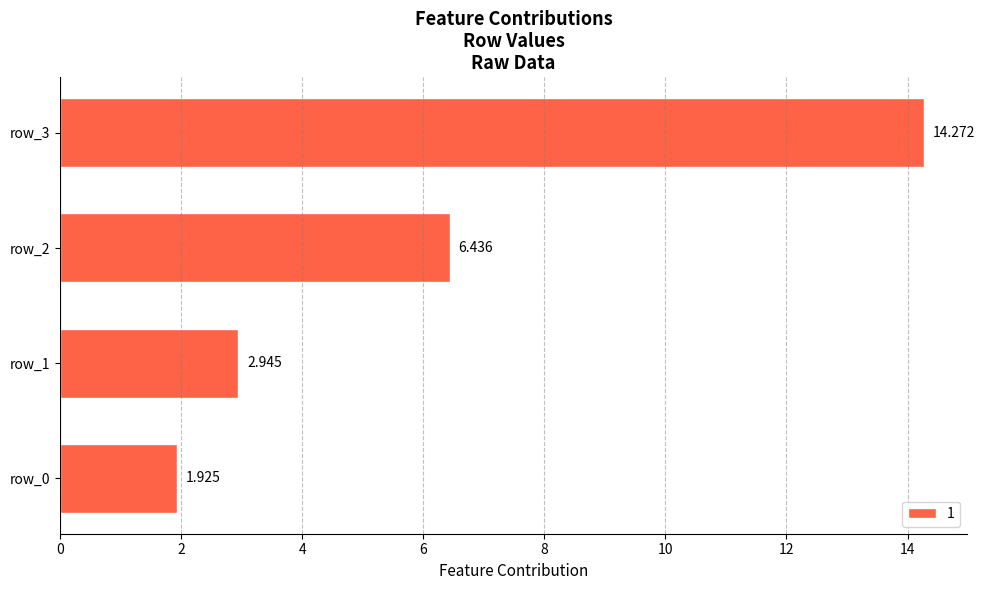

Does the chart contain any negative values?

No